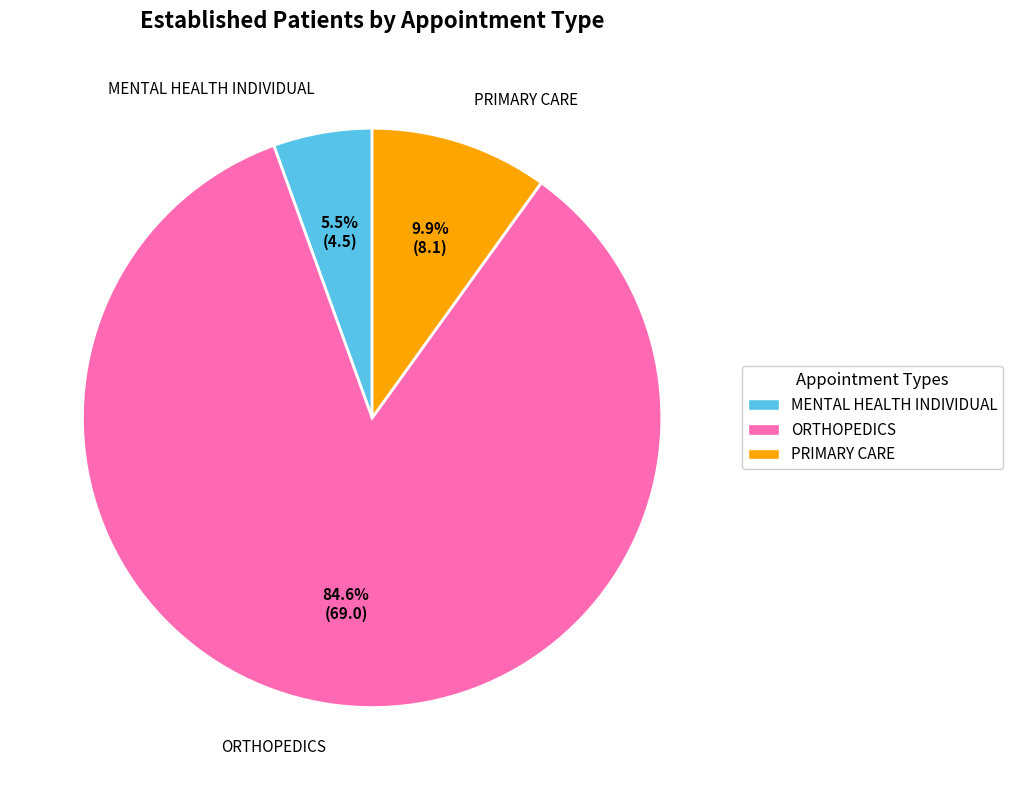

Is there any slice that represents more than half of the pie?

Yes